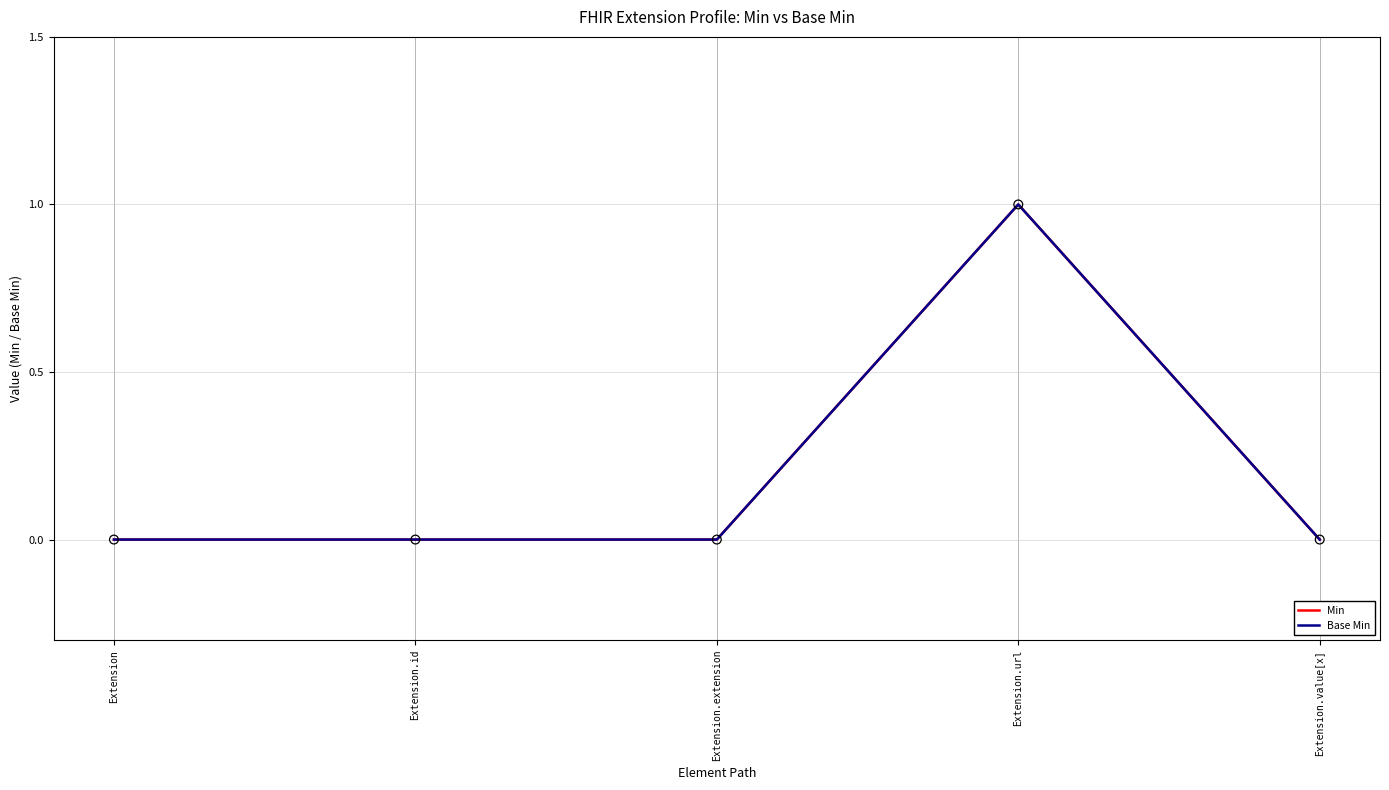

Is this an area chart (filled region under the line)?

No